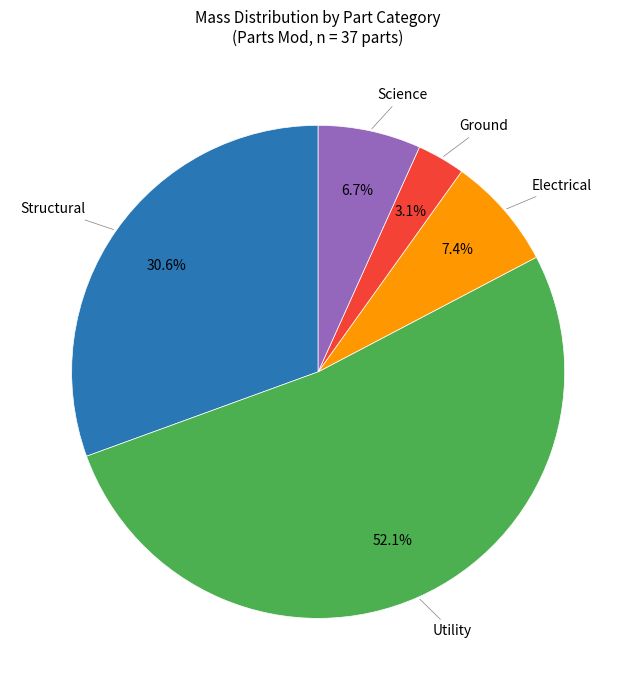

Which slice is the smallest?

Ground